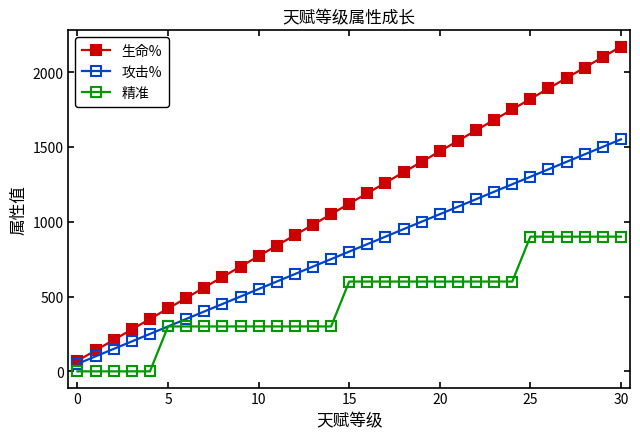

Reading left to right, what are all the values shown in this chart?

生命%: 70	140	210	280	350	420	490	560	630	700	770	840	910	980	1050	1120	1190	1260	1330	1400	1470	1540	1610	1680	1750	1820	1890	1960	2030	2100	2170
攻击%: 50	100	150	200	250	300	350	400	450	500	550	600	650	700	750	800	850	900	950	1000	1050	1100	1150	1200	1250	1300	1350	1400	1450	1500	1550
精准: 0	0	0	0	0	300	300	300	300	300	300	300	300	300	300	600	600	600	600	600	600	600	600	600	600	900	900	900	900	900	900